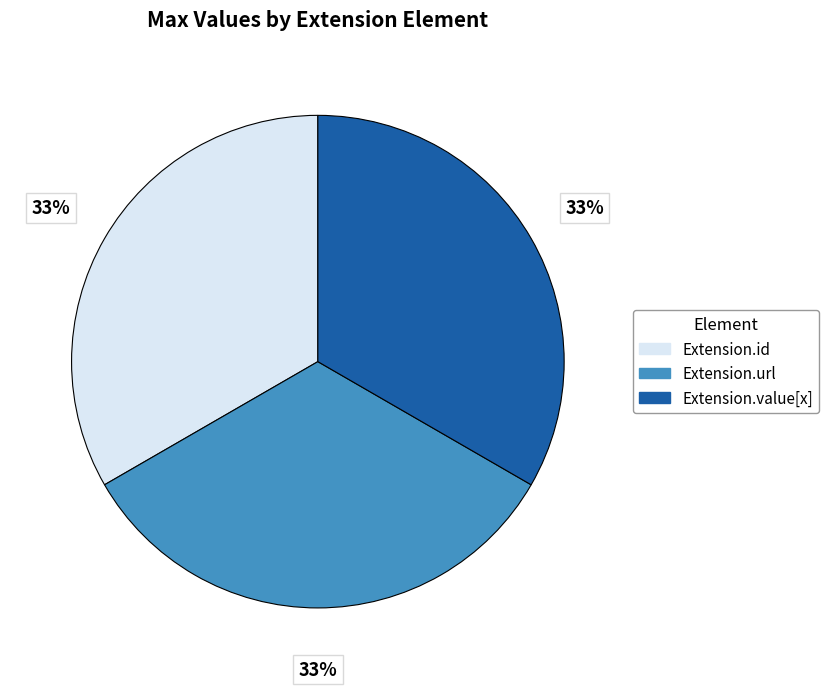

To the nearest percent, what is the average slice percentage?

33%